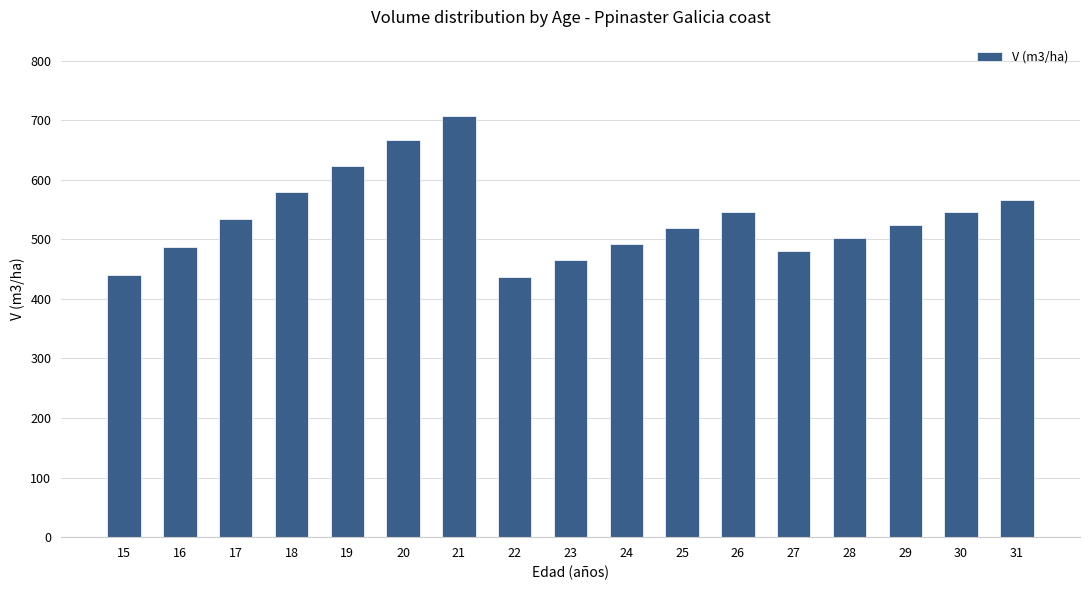

How many data points does each series have?

17